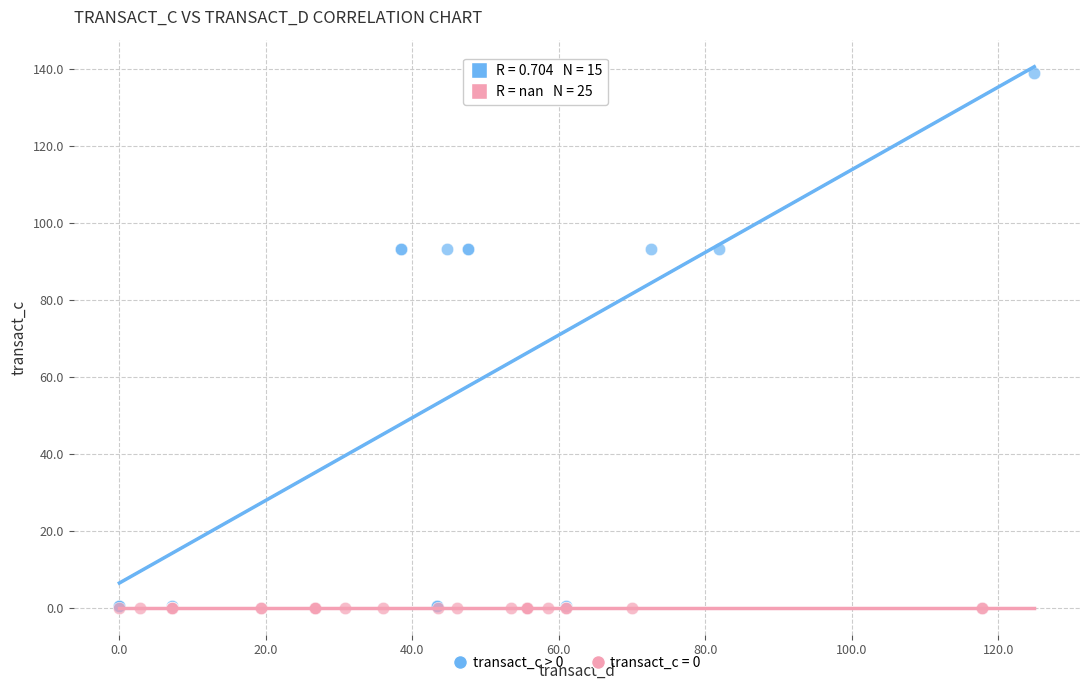

Which series reaches the maximum Y coordinate?

transact_c > 0